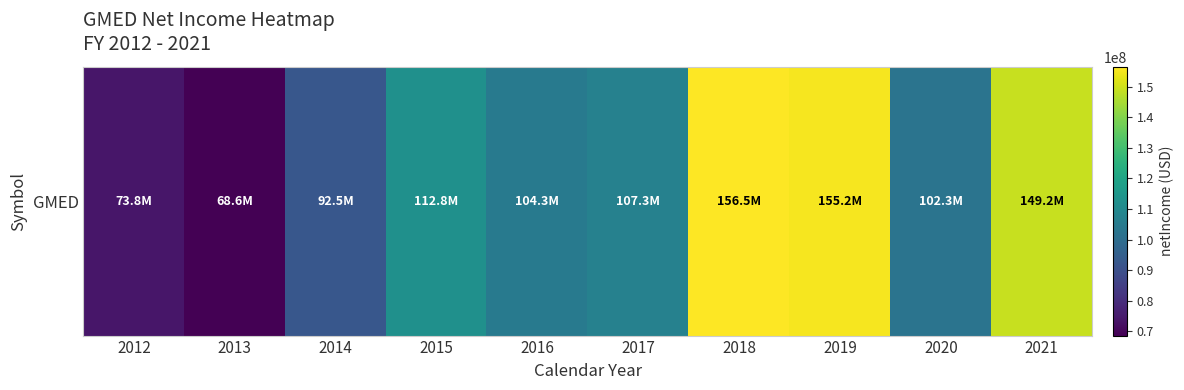

What is the smallest value displayed?

68612000